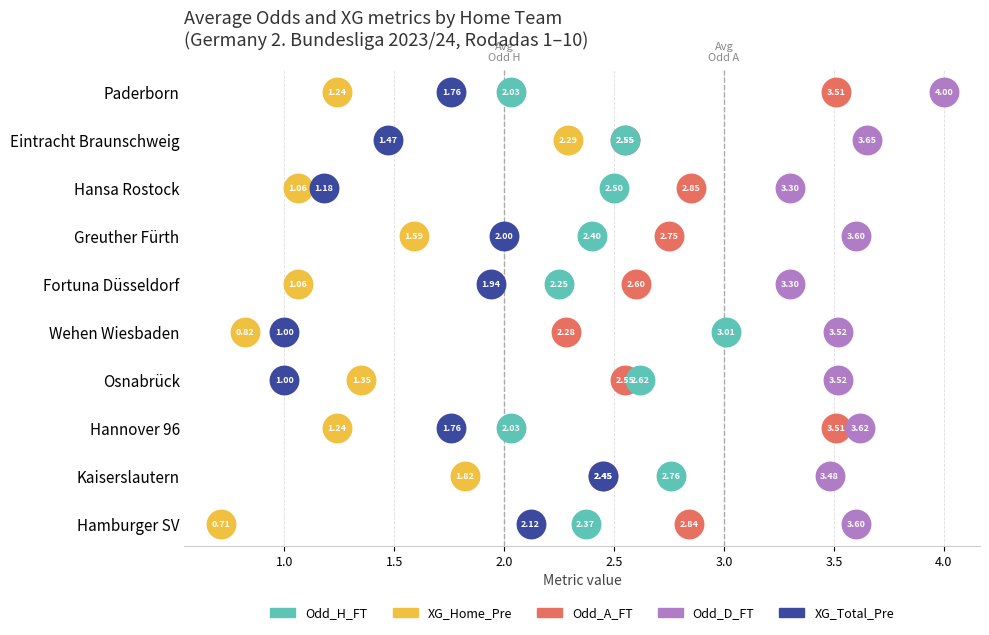

Which series contains the lowest Y value?

XG_Home_Pre